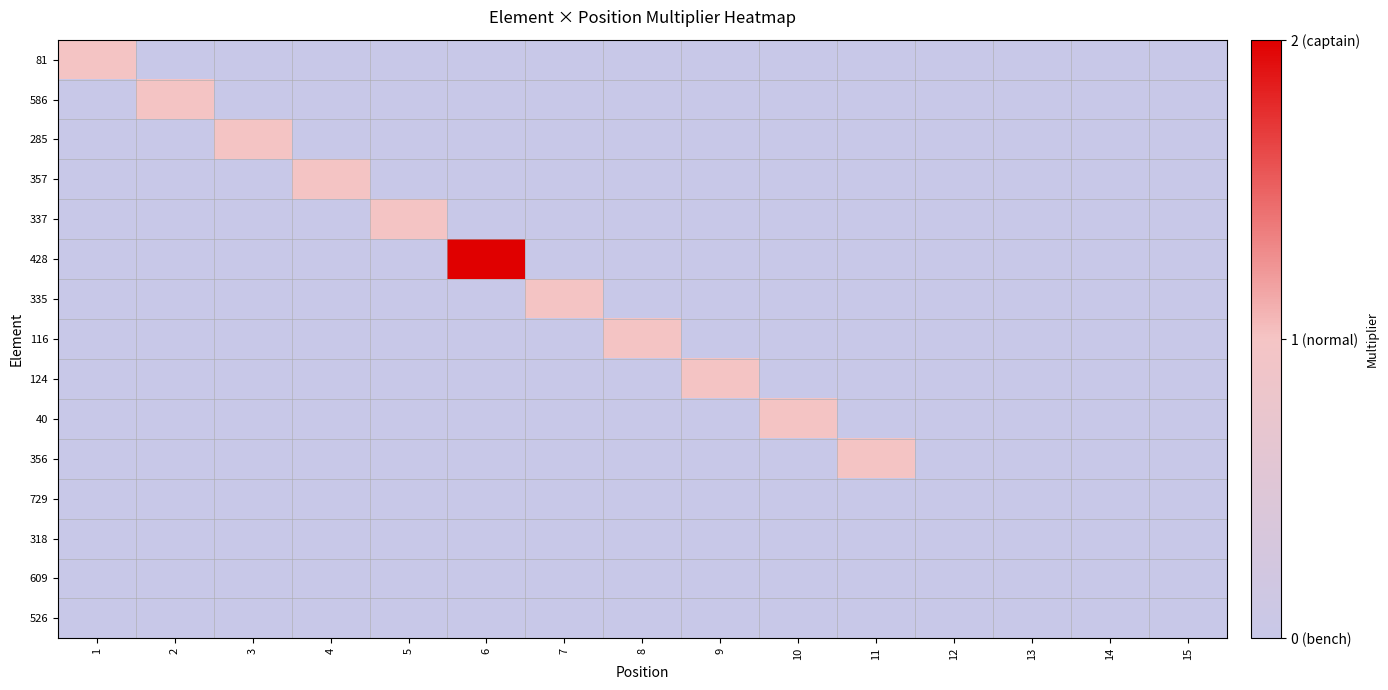

Reading left to right, transcribe all the data shown in this chart.

81: 1=1	2=0	3=0	4=0	5=0	6=0	7=0	8=0	9=0	10=0	11=0	12=0	13=0	14=0	15=0
586: 1=0	2=1	3=0	4=0	5=0	6=0	7=0	8=0	9=0	10=0	11=0	12=0	13=0	14=0	15=0
285: 1=0	2=0	3=1	4=0	5=0	6=0	7=0	8=0	9=0	10=0	11=0	12=0	13=0	14=0	15=0
357: 1=0	2=0	3=0	4=1	5=0	6=0	7=0	8=0	9=0	10=0	11=0	12=0	13=0	14=0	15=0
337: 1=0	2=0	3=0	4=0	5=1	6=0	7=0	8=0	9=0	10=0	11=0	12=0	13=0	14=0	15=0
428: 1=0	2=0	3=0	4=0	5=0	6=2	7=0	8=0	9=0	10=0	11=0	12=0	13=0	14=0	15=0
335: 1=0	2=0	3=0	4=0	5=0	6=0	7=1	8=0	9=0	10=0	11=0	12=0	13=0	14=0	15=0
116: 1=0	2=0	3=0	4=0	5=0	6=0	7=0	8=1	9=0	10=0	11=0	12=0	13=0	14=0	15=0
124: 1=0	2=0	3=0	4=0	5=0	6=0	7=0	8=0	9=1	10=0	11=0	12=0	13=0	14=0	15=0
40: 1=0	2=0	3=0	4=0	5=0	6=0	7=0	8=0	9=0	10=1	11=0	12=0	13=0	14=0	15=0
356: 1=0	2=0	3=0	4=0	5=0	6=0	7=0	8=0	9=0	10=0	11=1	12=0	13=0	14=0	15=0
729: 1=0	2=0	3=0	4=0	5=0	6=0	7=0	8=0	9=0	10=0	11=0	12=0	13=0	14=0	15=0
318: 1=0	2=0	3=0	4=0	5=0	6=0	7=0	8=0	9=0	10=0	11=0	12=0	13=0	14=0	15=0
609: 1=0	2=0	3=0	4=0	5=0	6=0	7=0	8=0	9=0	10=0	11=0	12=0	13=0	14=0	15=0
526: 1=0	2=0	3=0	4=0	5=0	6=0	7=0	8=0	9=0	10=0	11=0	12=0	13=0	14=0	15=0